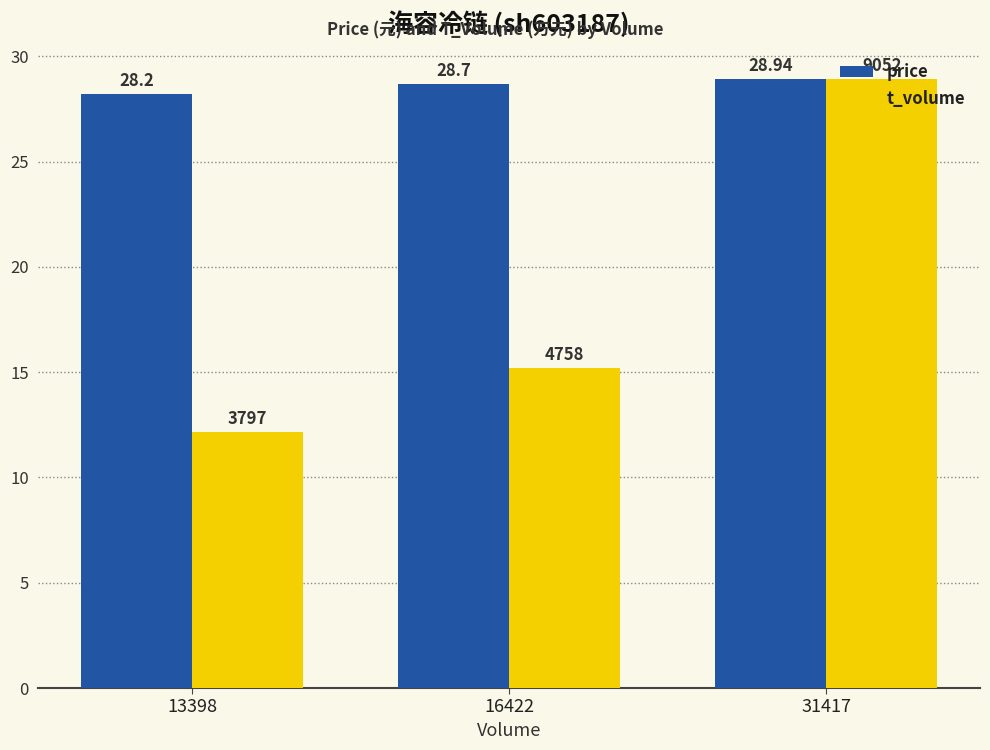

List the labels in order of price value, largest first.

31417, 16422, 13398